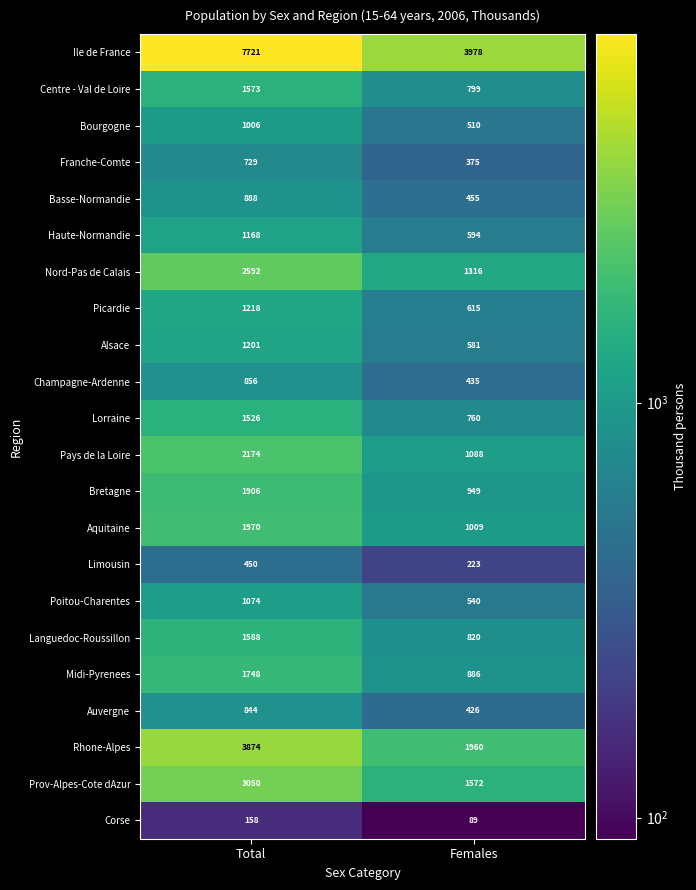

What is the total value across all series at Total?

39314